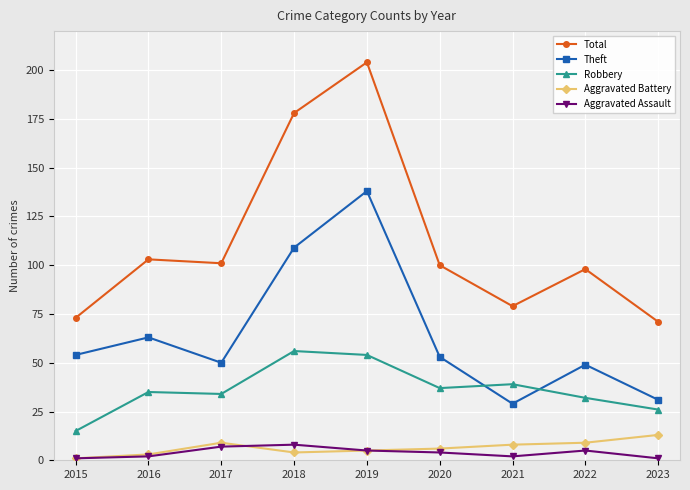

True or false: Robbery has more than 1 points higher than both neighbors.

True